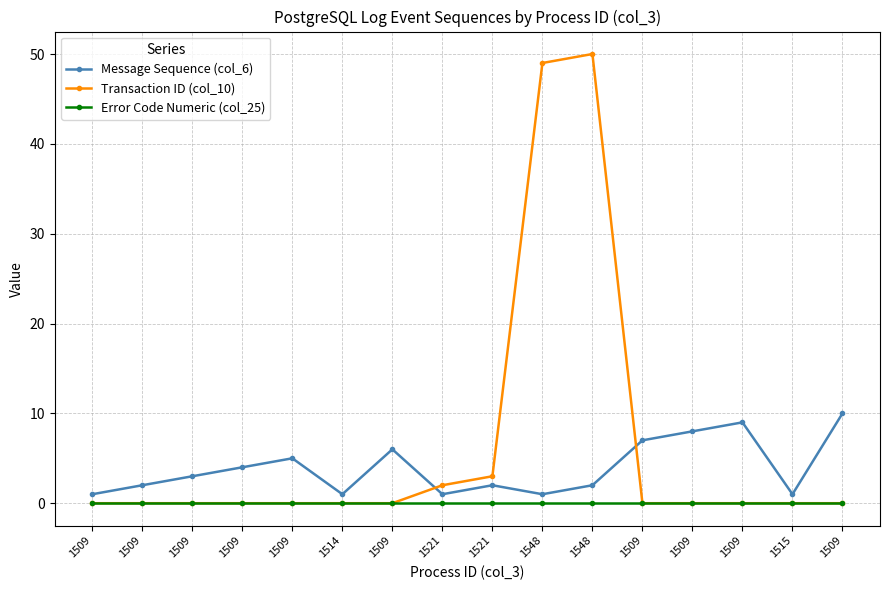

Which series changed the most between 1509 and 1509?

Message Sequence (col_6)